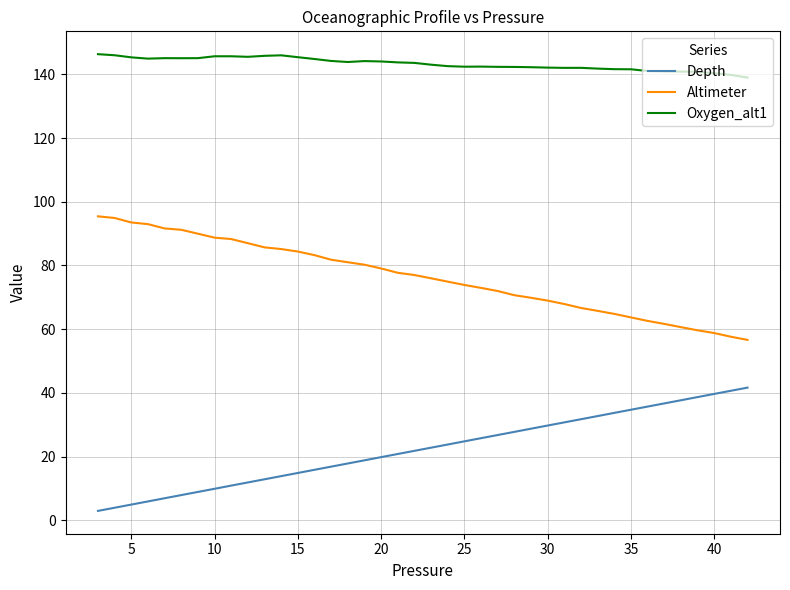

What is the average value of the Depth series?

22.3